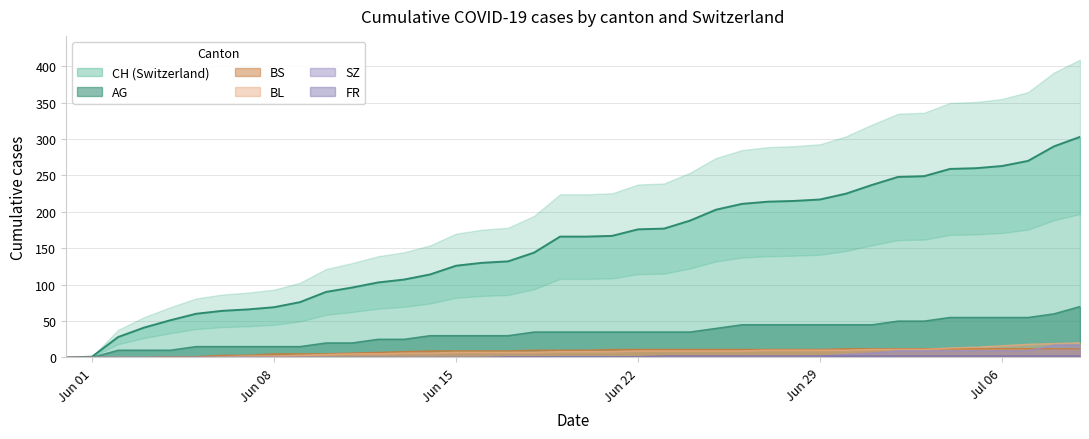

At how many categories does at least one series exceed 218?

10